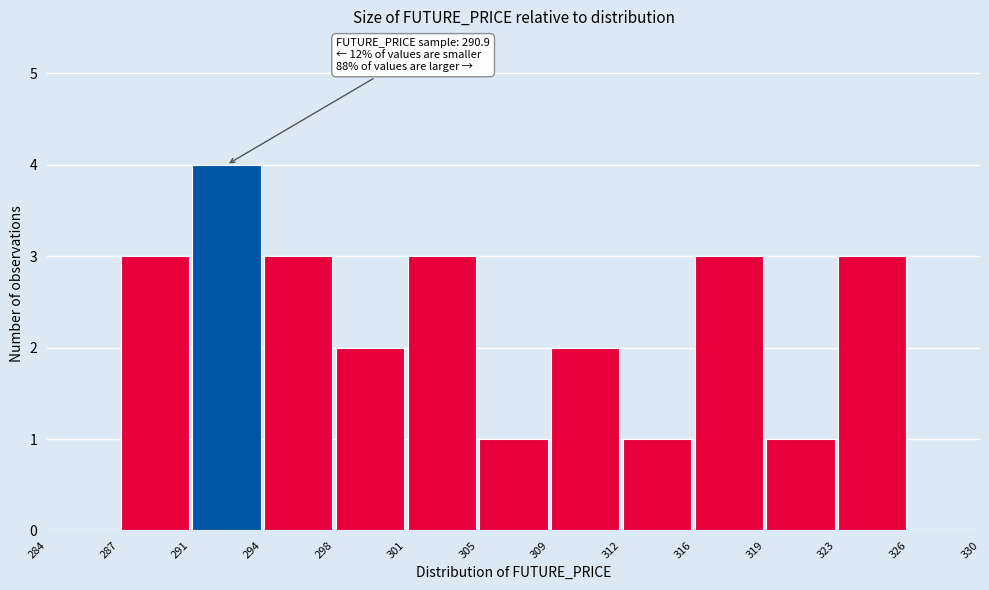

Over which range of the x-axis is the bar tallest?

291 to 294